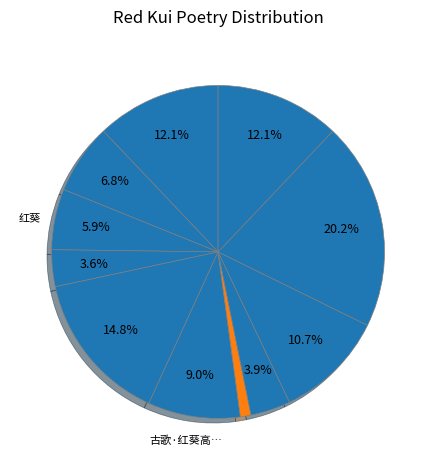

Which slice is the smallest?

古歌·红葵高花高以妍